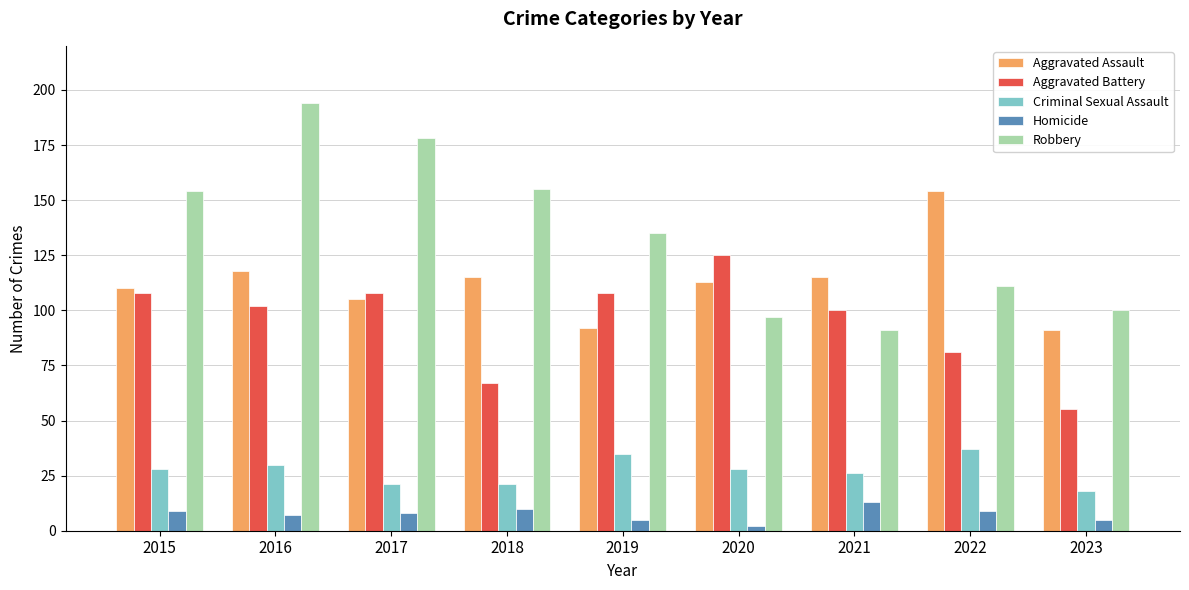

Reading left to right, list all the values displayed in this chart.

Aggravated Assault: 2015=110	2016=118	2017=105	2018=115	2019=92	2020=113	2021=115	2022=154	2023=91
Aggravated Battery: 2015=108	2016=102	2017=108	2018=67	2019=108	2020=125	2021=100	2022=81	2023=55
Criminal Sexual Assault: 2015=28	2016=30	2017=21	2018=21	2019=35	2020=28	2021=26	2022=37	2023=18
Homicide: 2015=9	2016=7	2017=8	2018=10	2019=5	2020=2	2021=13	2022=9	2023=5
Robbery: 2015=154	2016=194	2017=178	2018=155	2019=135	2020=97	2021=91	2022=111	2023=100